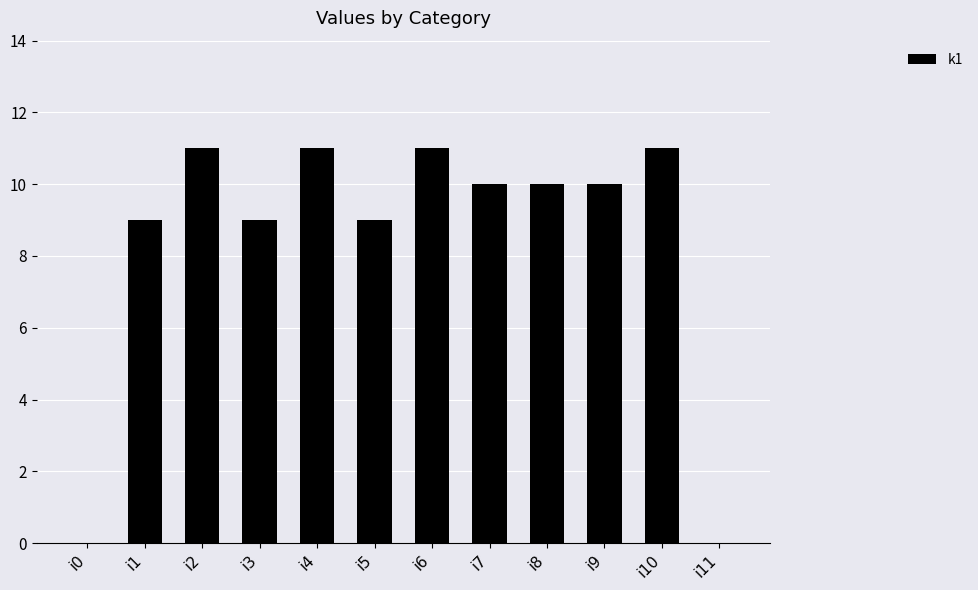

Count the number of categories in the chart.

12